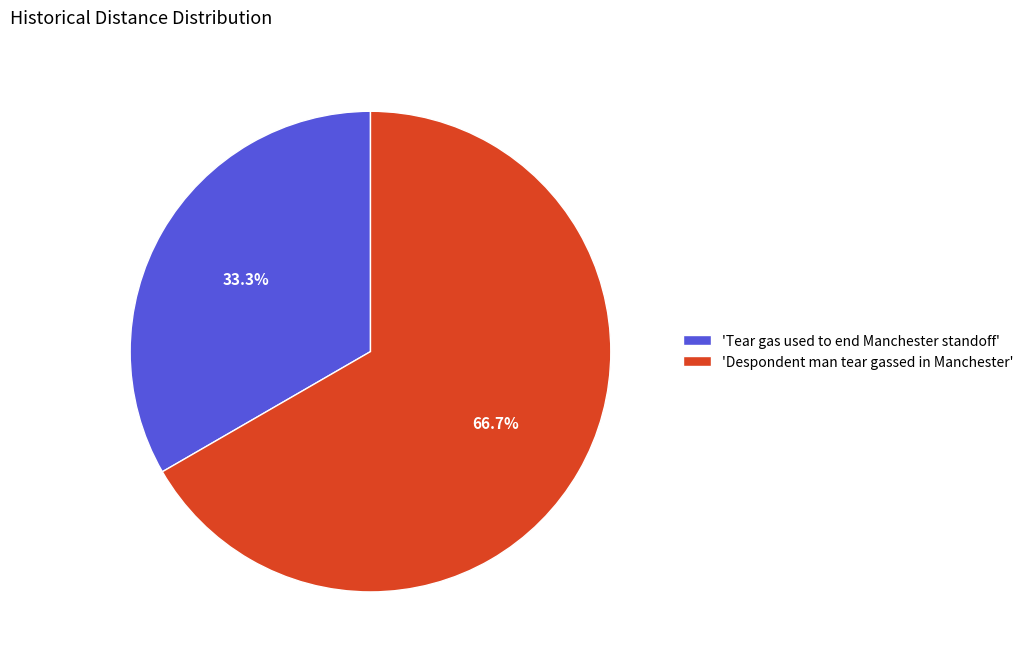

What is the ratio of the value at 'Despondent man tear gassed in Manchester' to the value at 'Tear gas used to end Manchester standoff'?

2.0